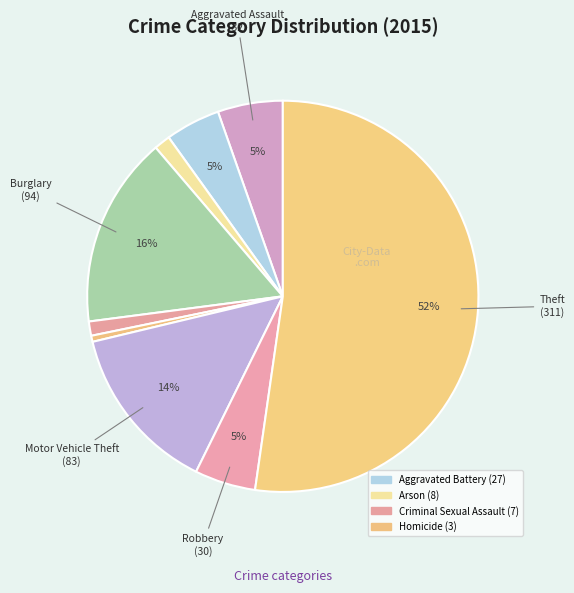

Count the number of slices in the pie.

9